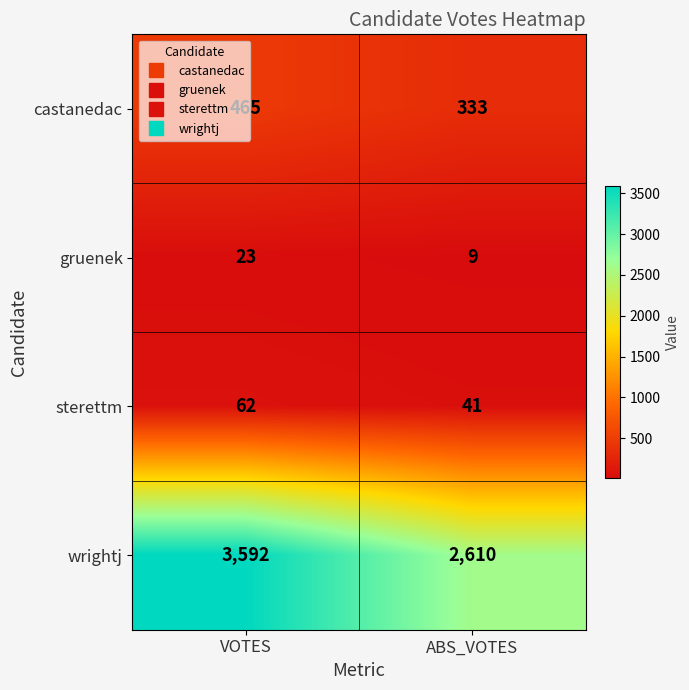

What is the maximum value shown in the chart?

3592